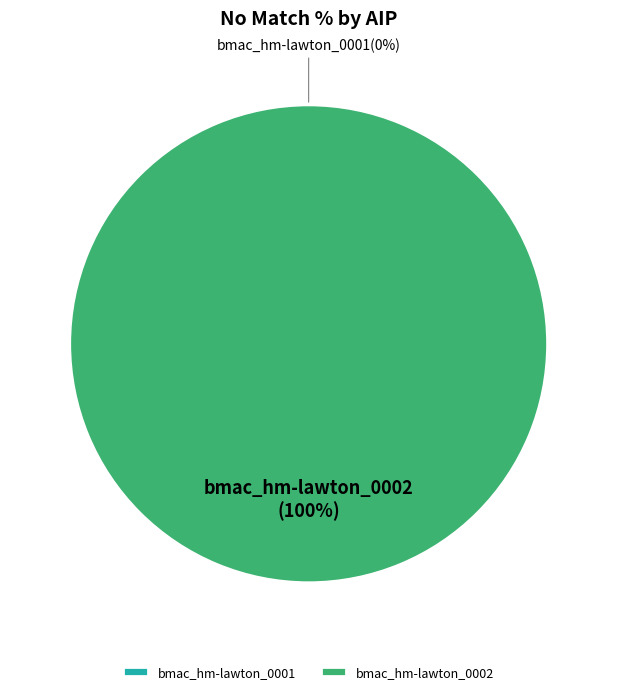

Rank the categories by value from lowest to highest.

bmac_hm-lawton_0001, bmac_hm-lawton_0002